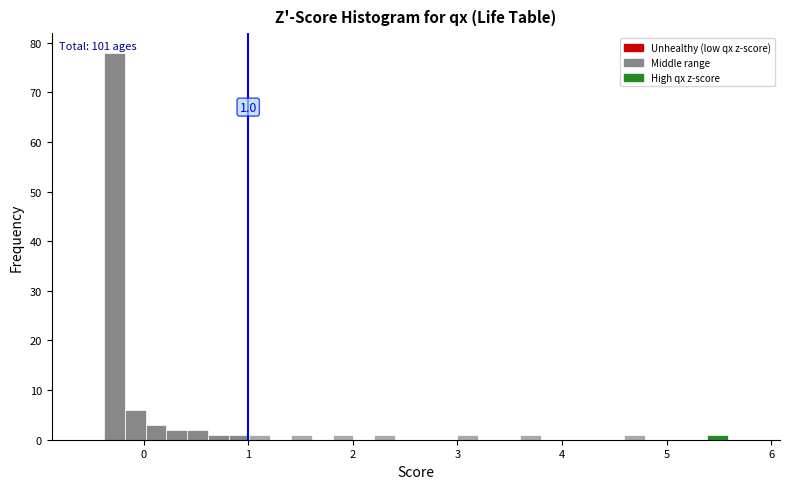

Read against the x-axis, roughly where is the centre of the tallest bar?

-0.3